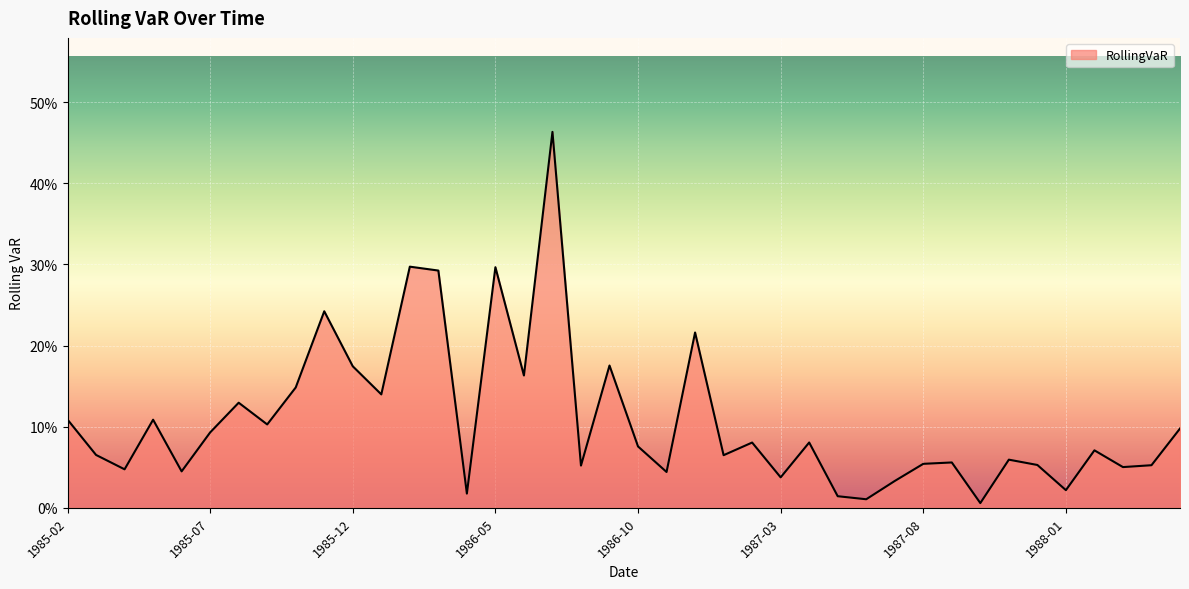

Rank the categories by value from highest to lowest.

1986-07, 1986-02, 1986-05, 1986-03, 1985-11, 1986-12, 1986-09, 1985-12, 1986-06, 1985-10, 1986-01, 1985-08, 1985-02, 1985-05, 1985-09, 1988-05, 1985-07, 1987-04, 1987-02, 1986-10, 1988-02, 1985-03, 1987-01, 1987-11, 1987-09, 1987-08, 1987-12, 1988-04, 1986-08, 1988-03, 1985-04, 1985-06, 1986-11, 1987-03, 1987-07, 1988-01, 1986-04, 1987-05, 1987-06, 1987-10